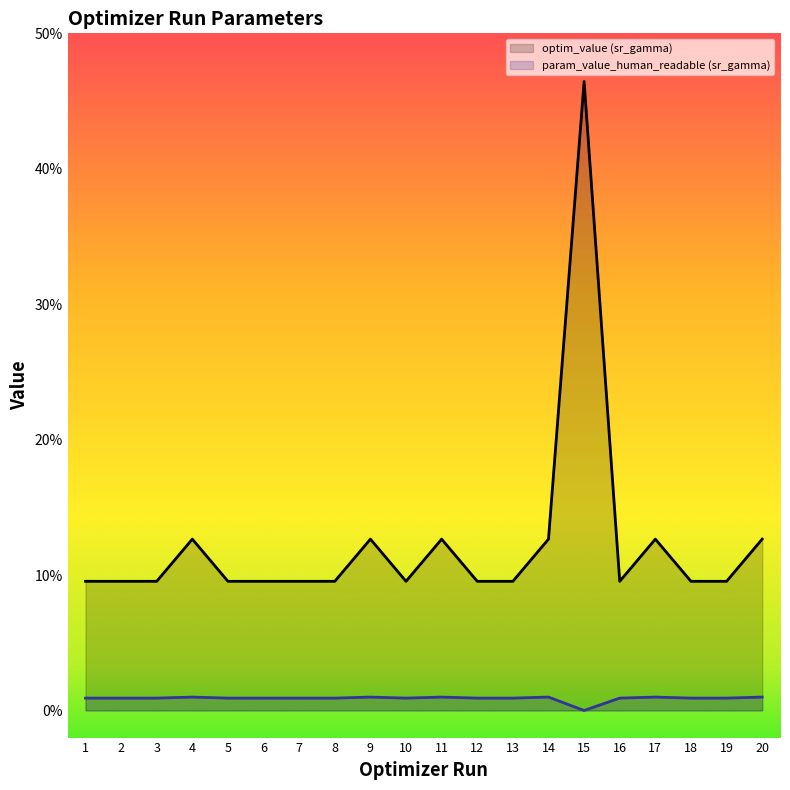

At 7, list the series in order from largest to smallest.

optim_value (sr_gamma), param_value_human_readable (sr_gamma)